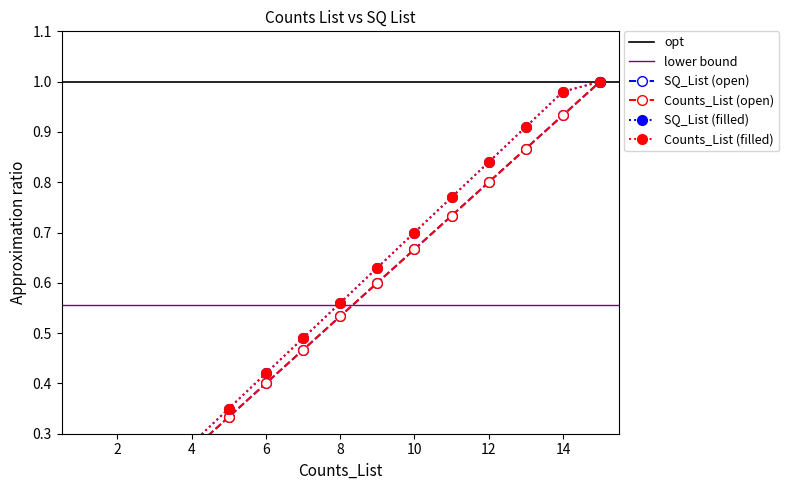

At 12, list the series in order from smallest to largest.

SQ_List, Counts_List